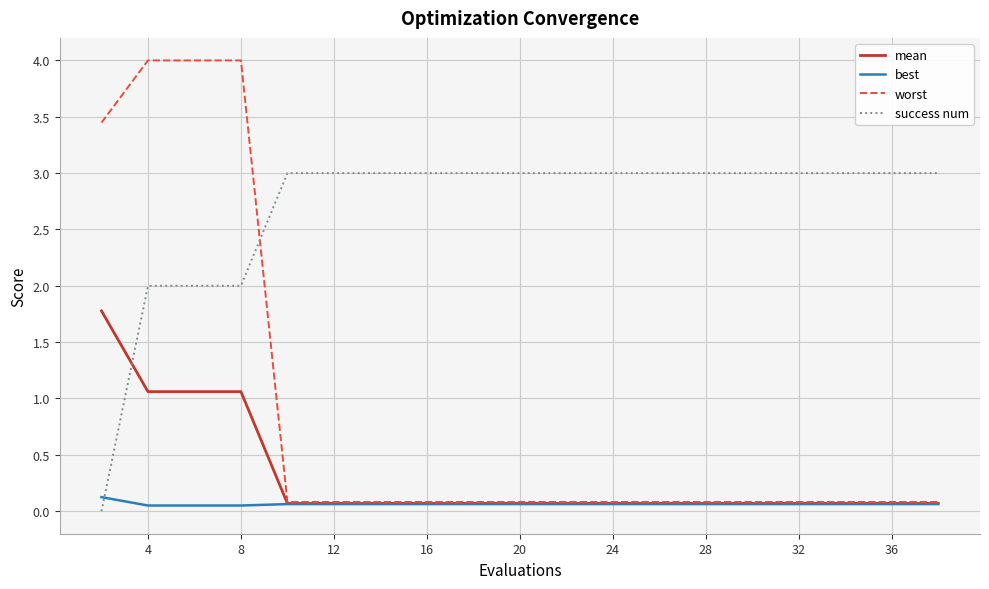

Which series has the largest range (max minus min)?

worst